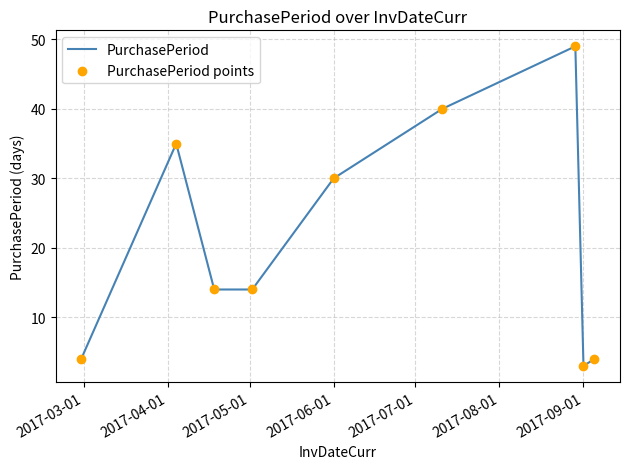

What is the difference between the maximum and minimum values?

46